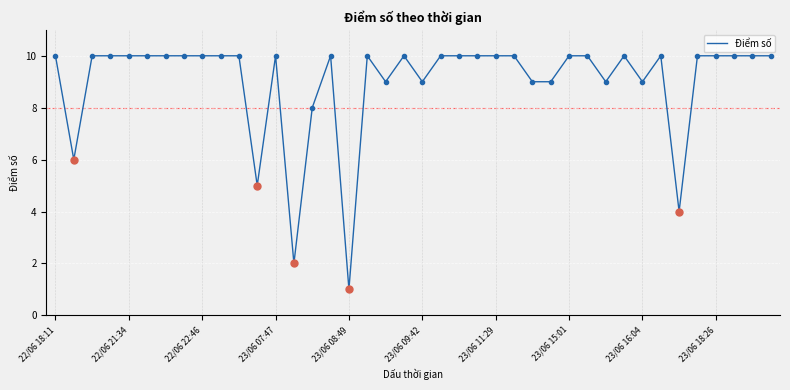

Is this an area chart (filled region under the line)?

No